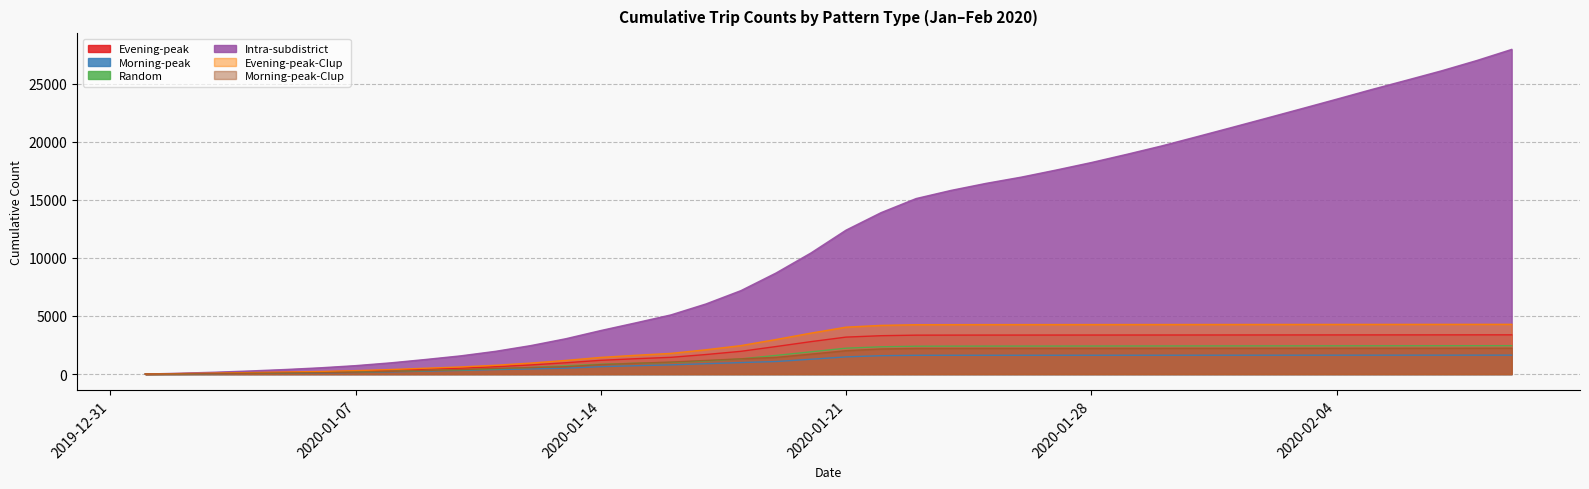

How many values in the Morning-peak-CIup series exceed 2010?

20